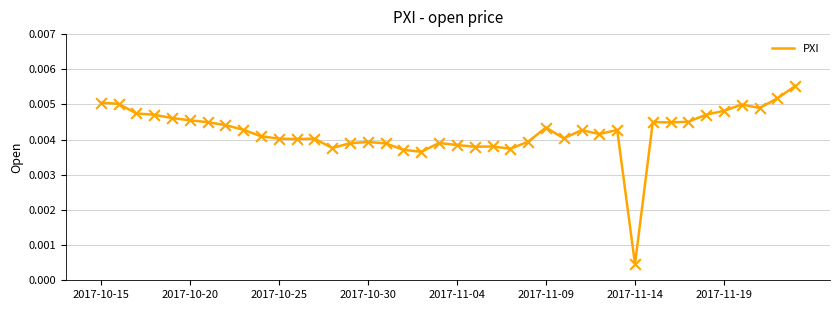

How many lines are shown in the chart?

1